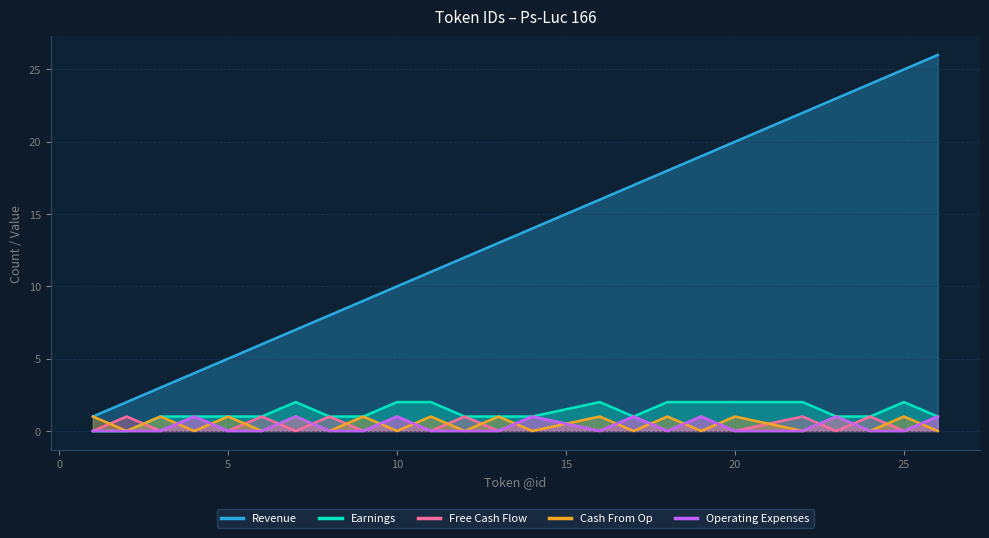

What is the spread (max minus min) of values at 10?

10